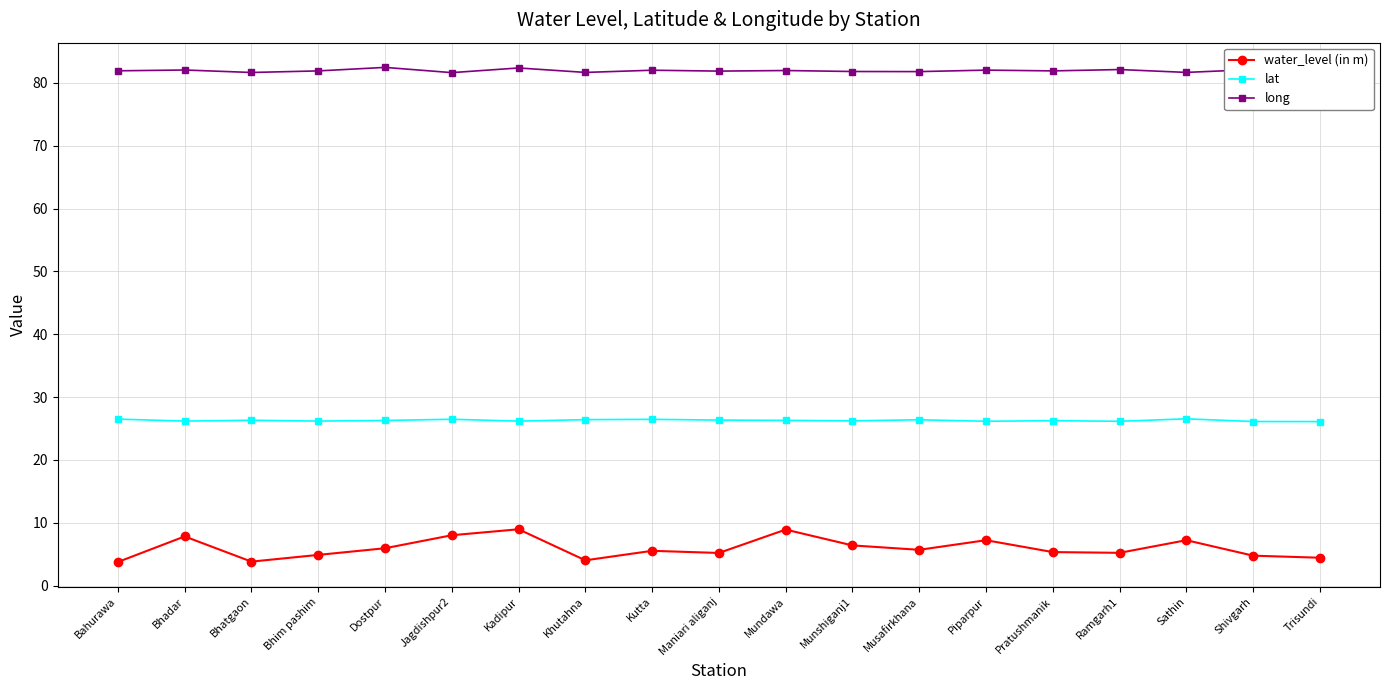

What is the minimum value shown in the chart?

3.7